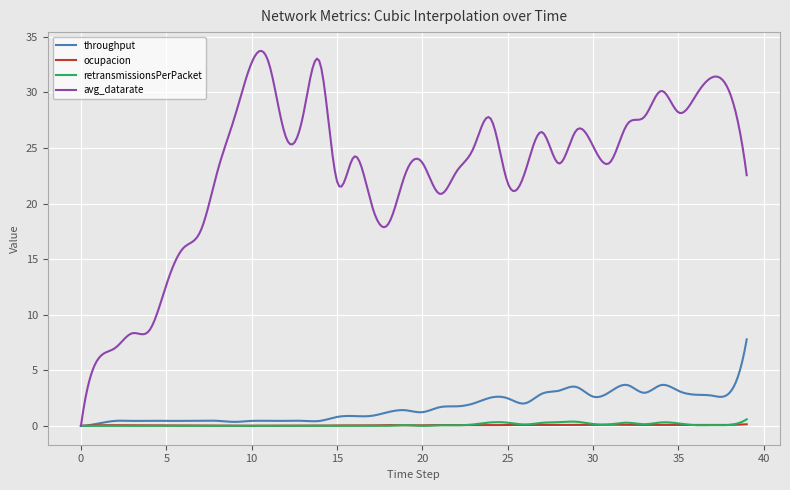

Which series has the largest total across all categories?

avg_datarate